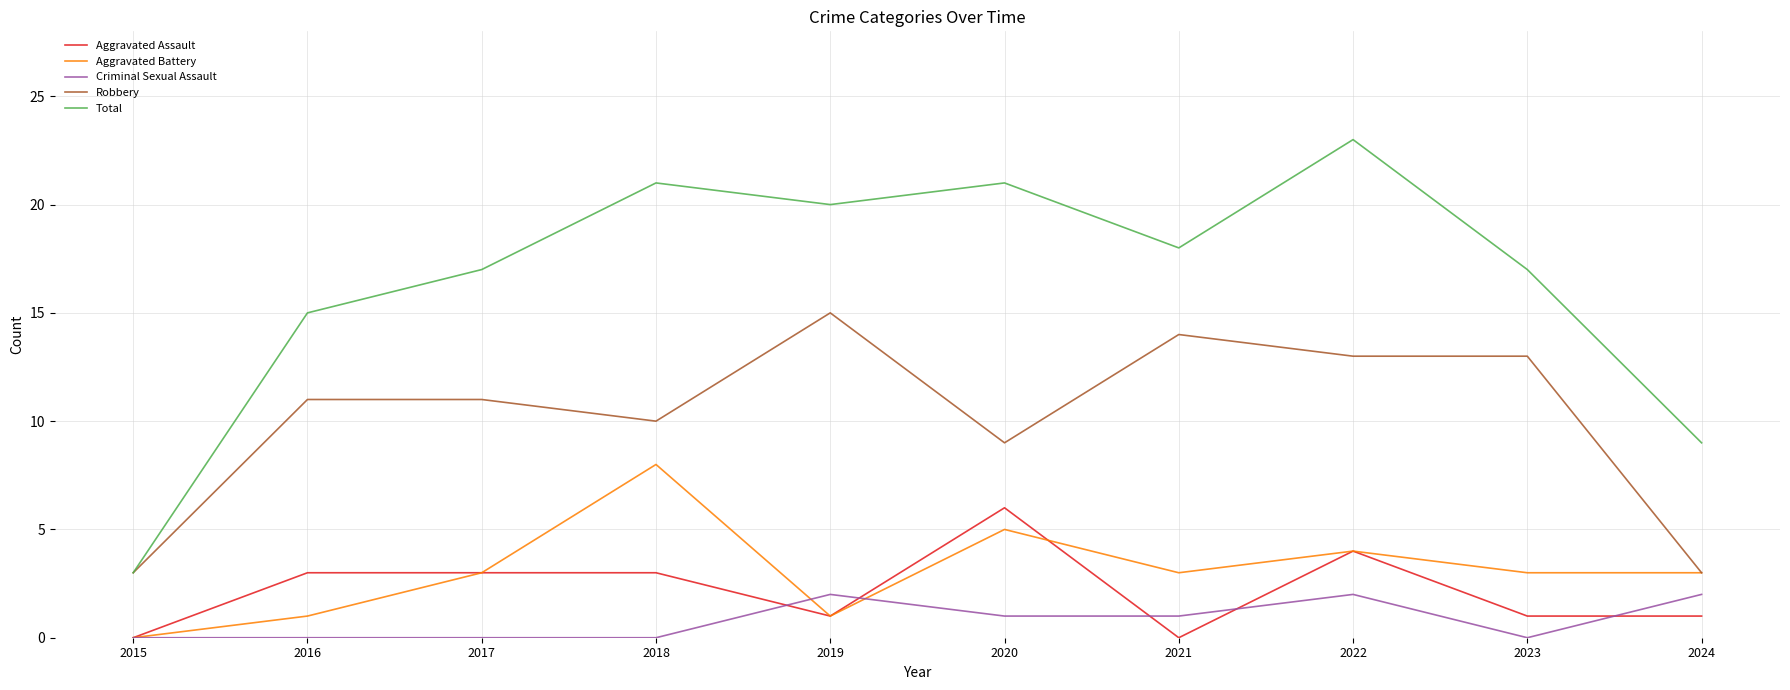

Which series has the largest range (max minus min)?

Total